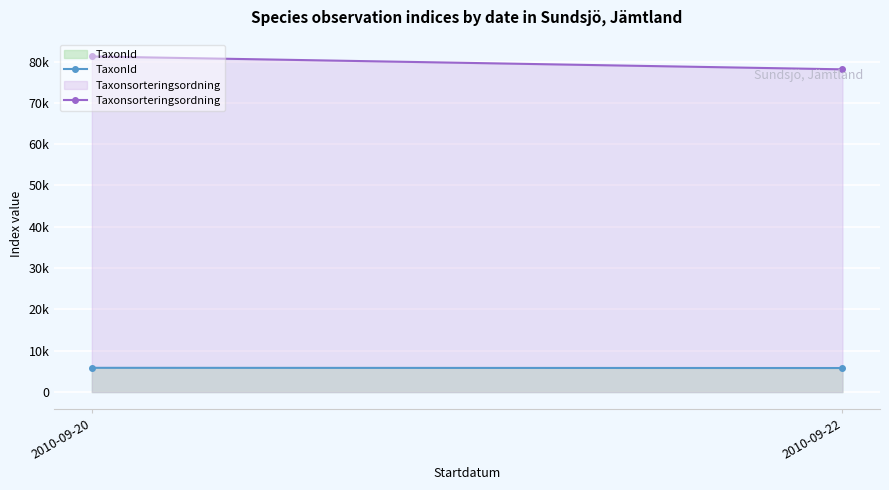

What is the difference between the maximum and minimum values in the Taxonsorteringsordning series?

3118.7